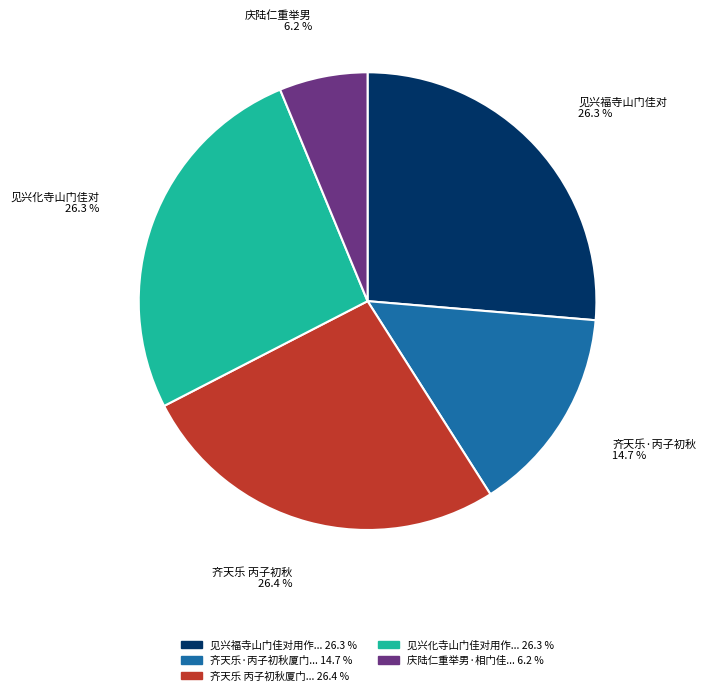

Is there a majority slice in this chart?

No